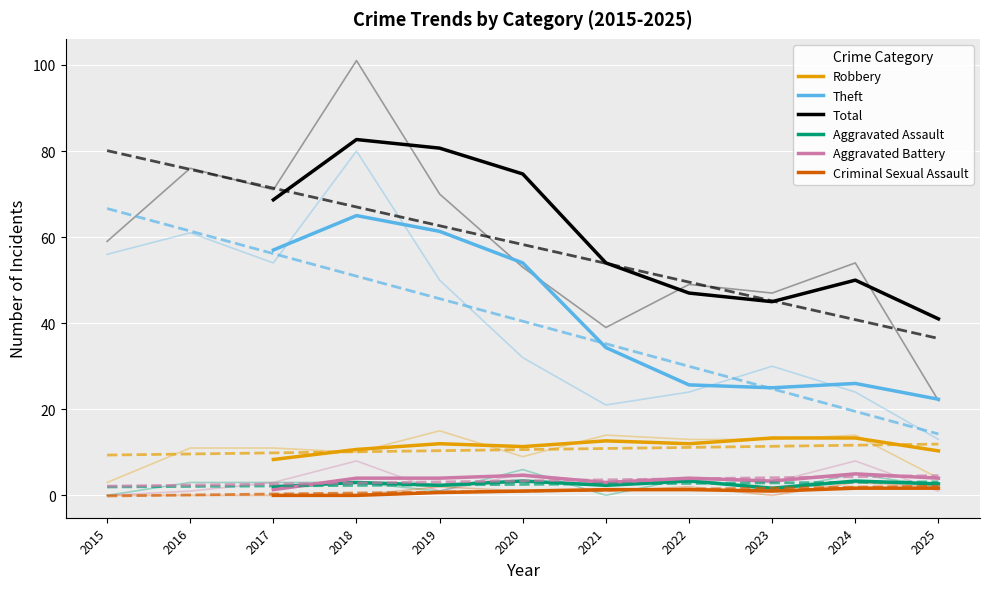

What is the value of the Total point at the 3rd from the left?

80.7